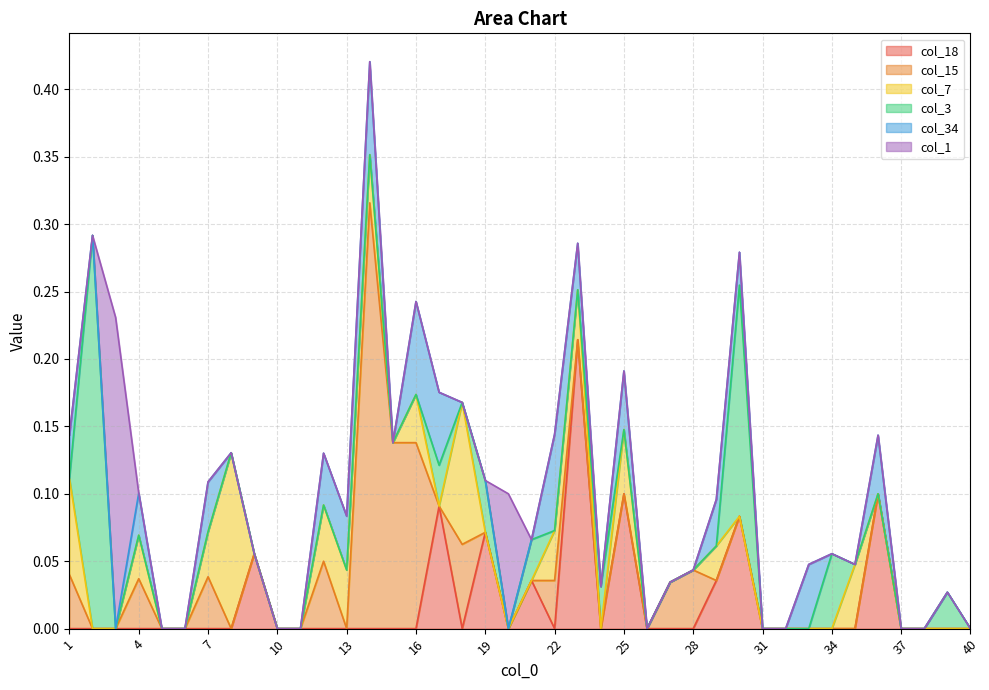

At which label does col_1 reach its peak?

3